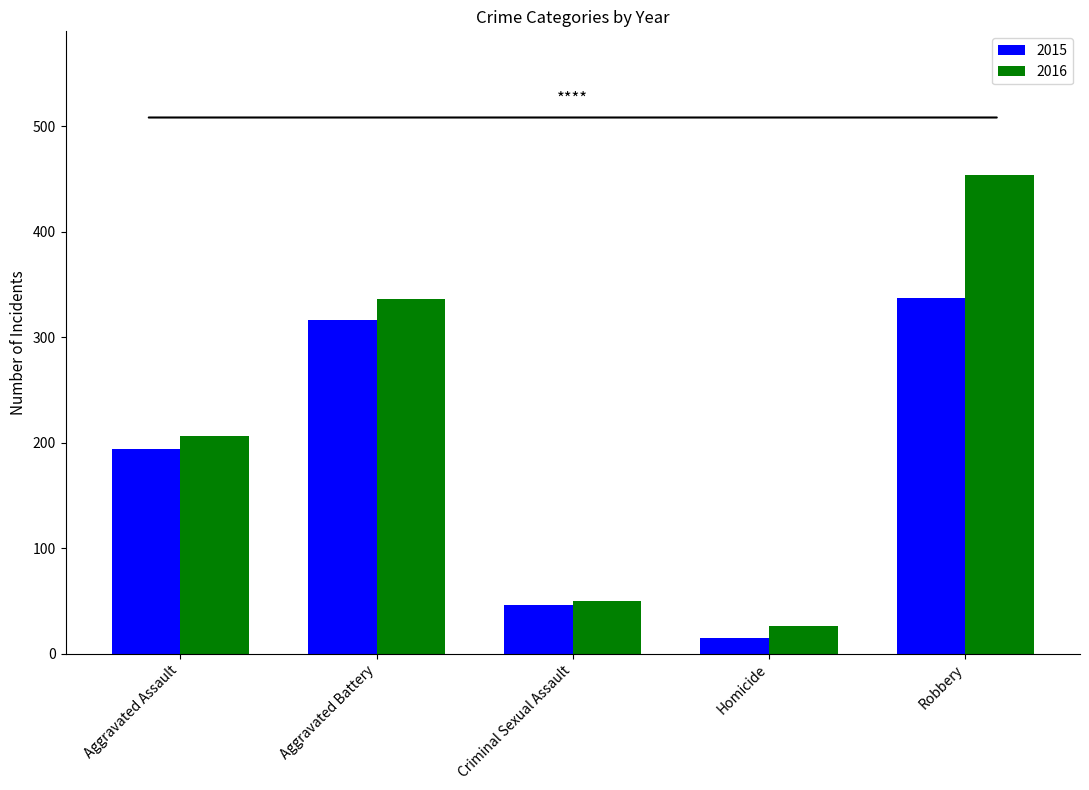

Reading right to left, transcribe all the data shown in this chart.

2015: 337	15	46	316	194
2016: 454	26	50	336	206